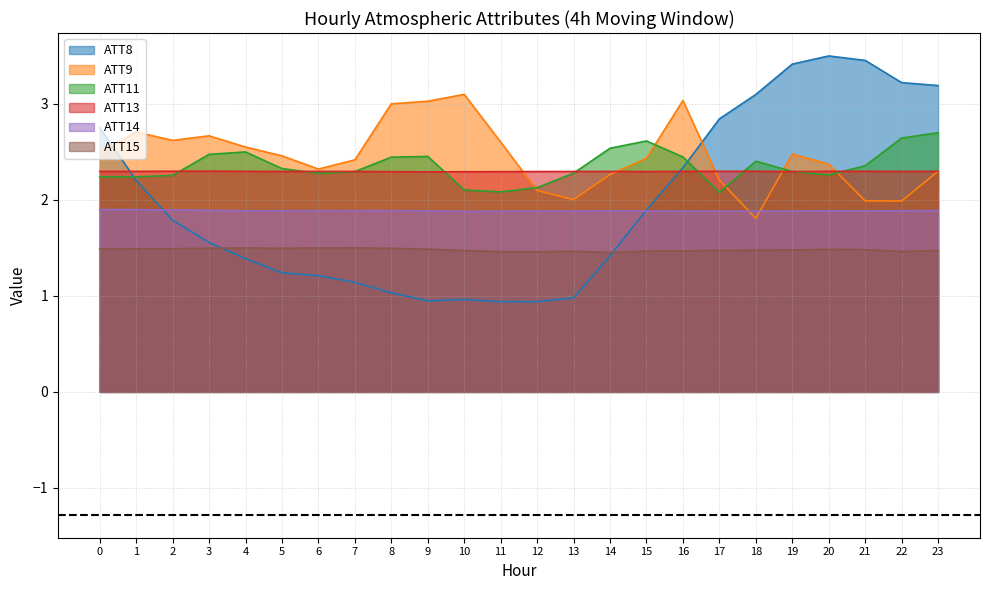

Where do ATT8 and ATT14 first cross each other?

1 and 2